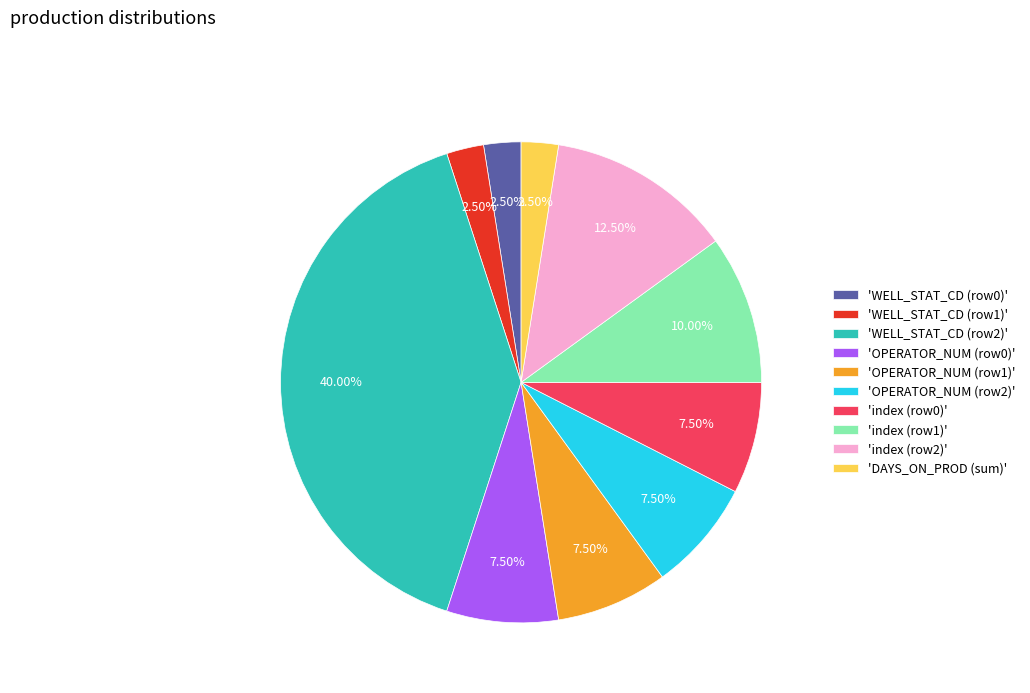

Does any single category account for the majority?

No